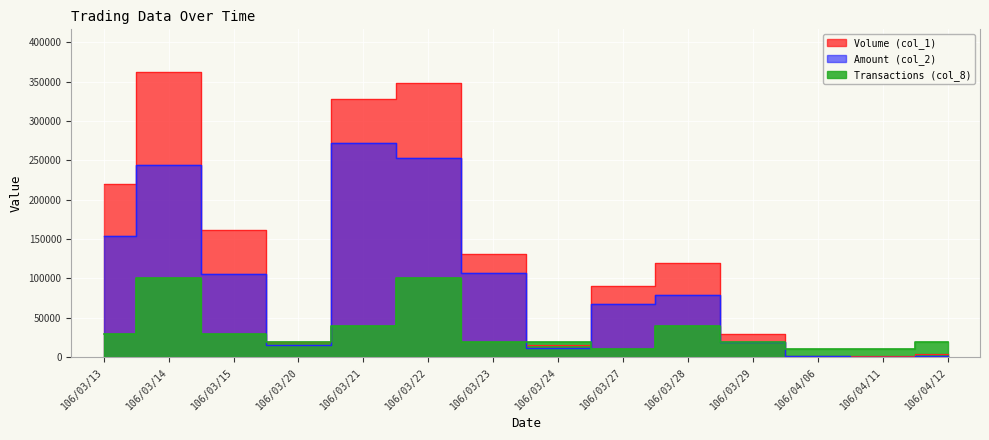

True or false: Amount (col_2) has a value of 15600 at 106/03/20.

True